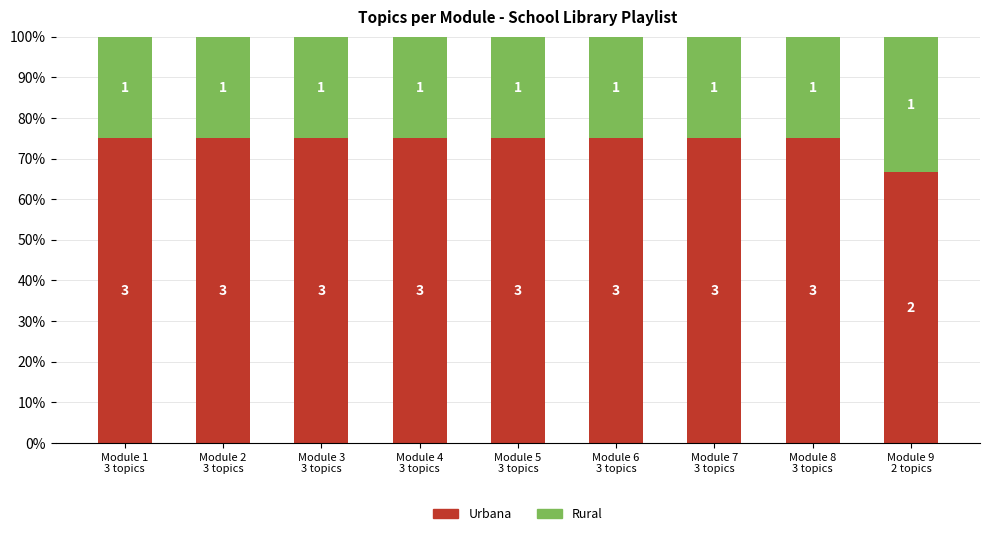

Are the bars horizontal?

No